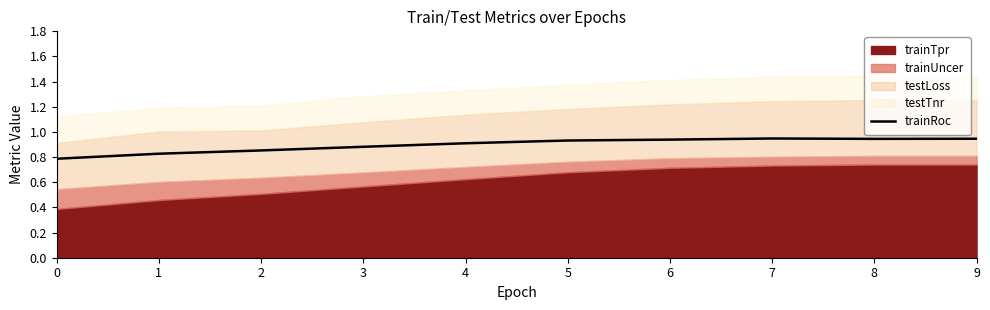

How many lines are shown in the chart?

1